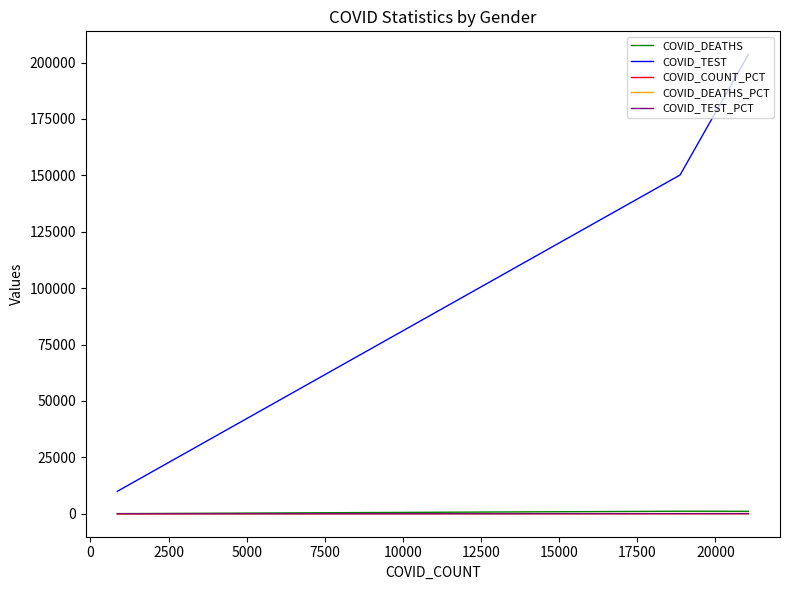

Between −2500 and 2500, which series saw the biggest shift?

COVID_TEST